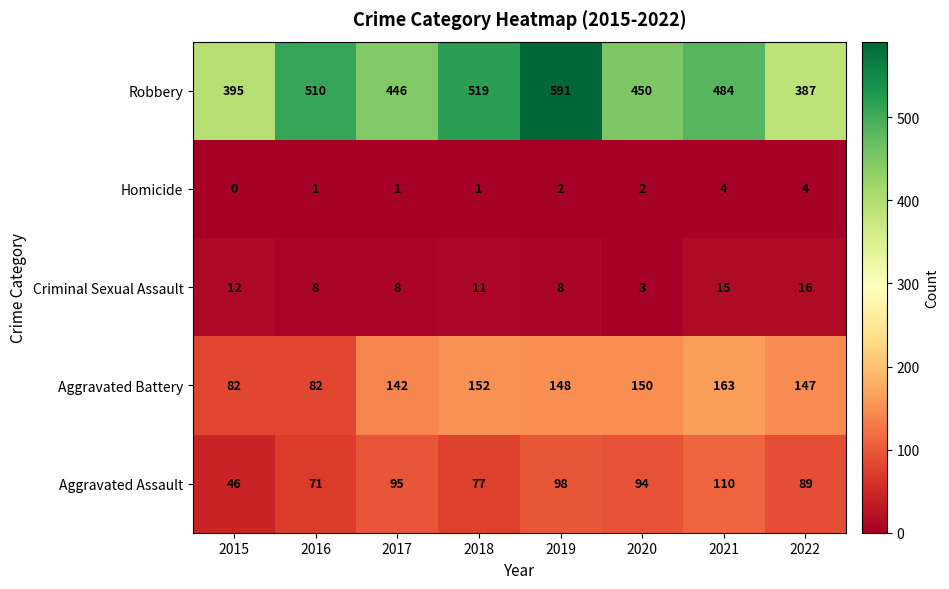

At which category is the sum across all series the highest?

2019